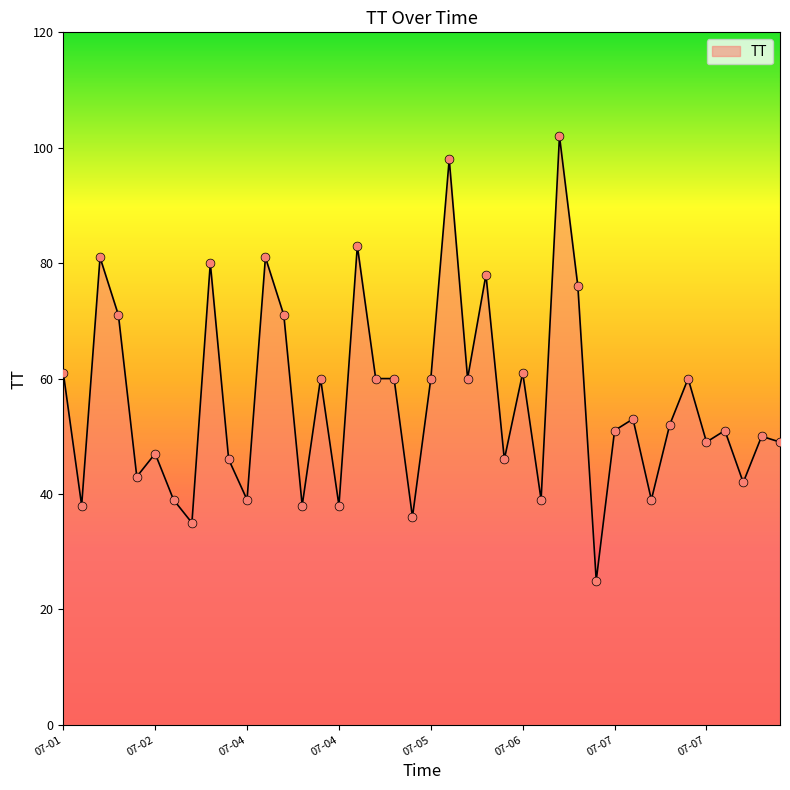

What is the minimum value shown in the chart?

25